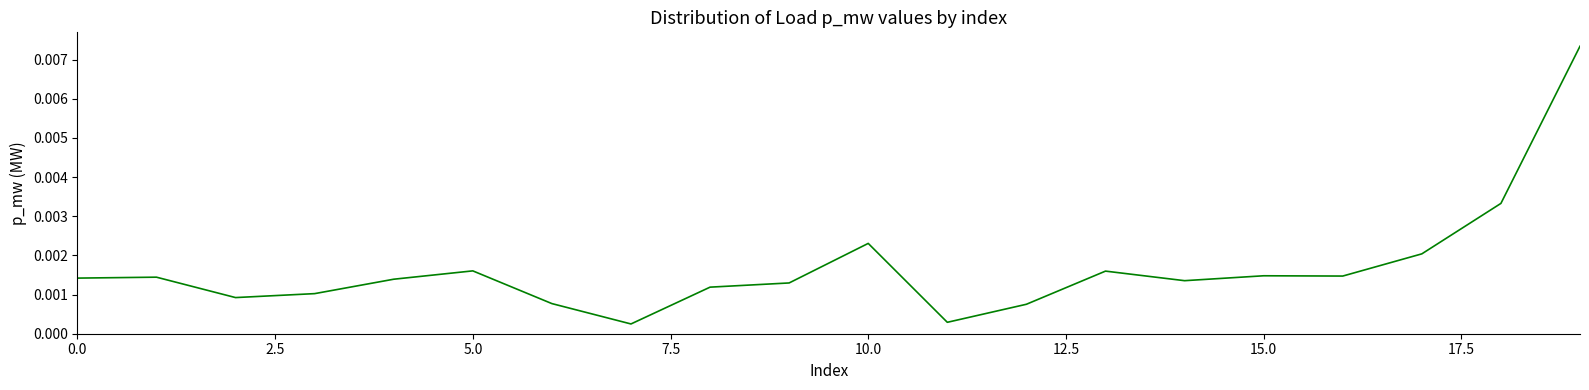

How many distinct data groups are displayed?

1